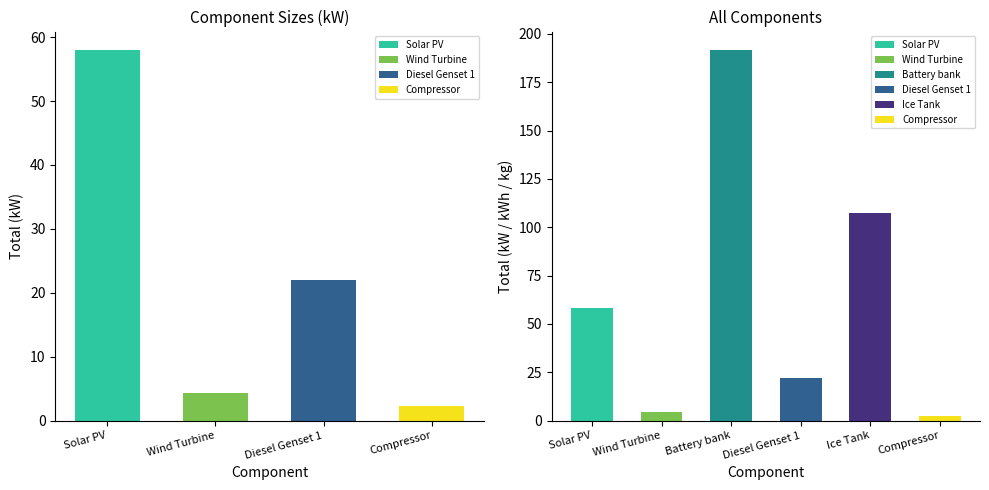

At which label is the value closest to 96?

Ice Tank